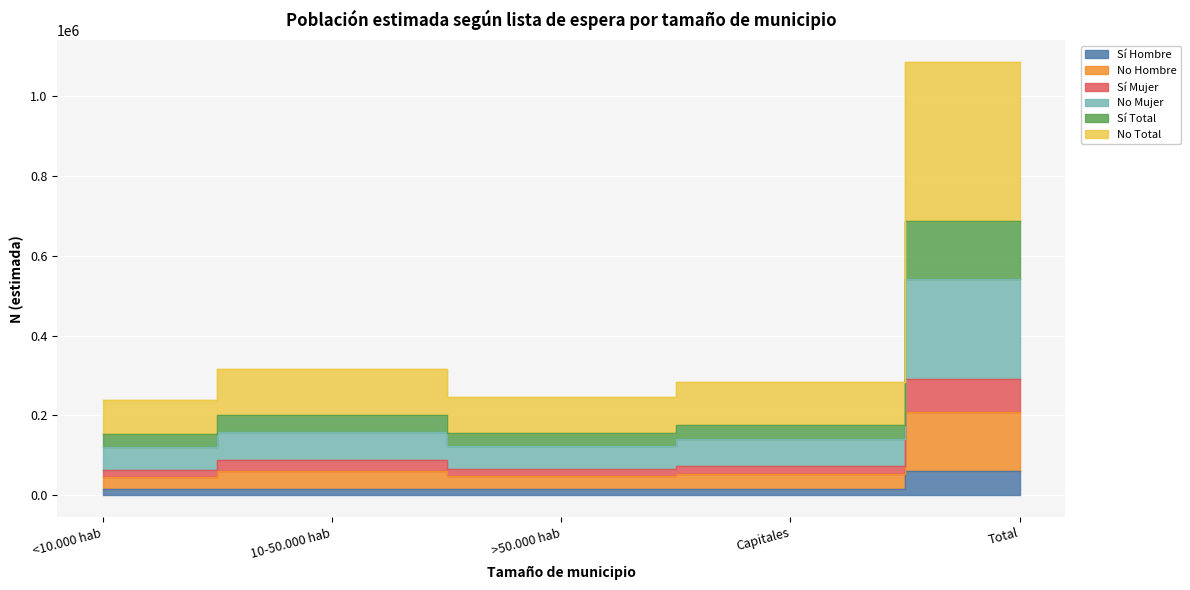

How many lines are shown in the chart?

6